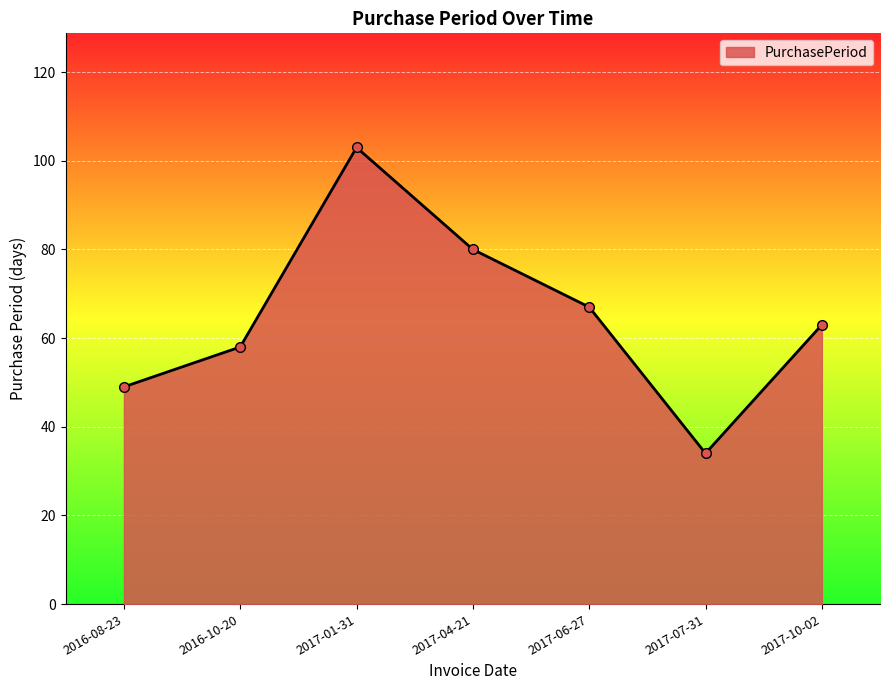

Rank the categories by value from highest to lowest.

2017-01-31, 2017-04-21, 2017-06-27, 2017-10-02, 2016-10-20, 2016-08-23, 2017-07-31